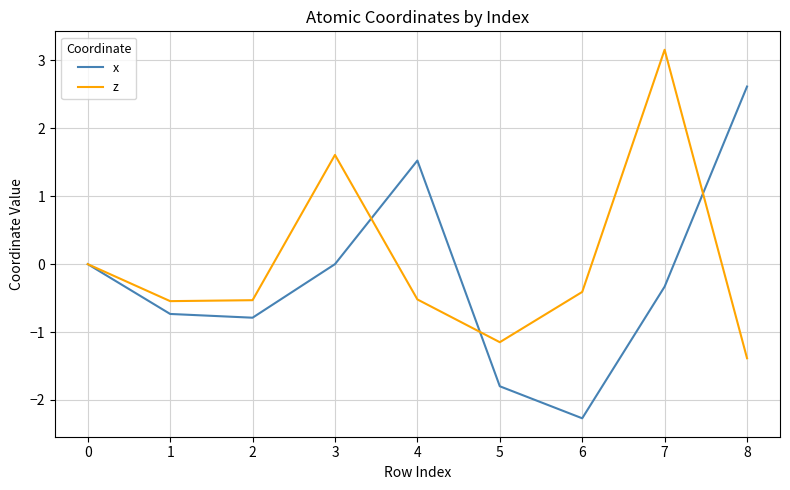

What is the total value across all series at 5?

-2.9